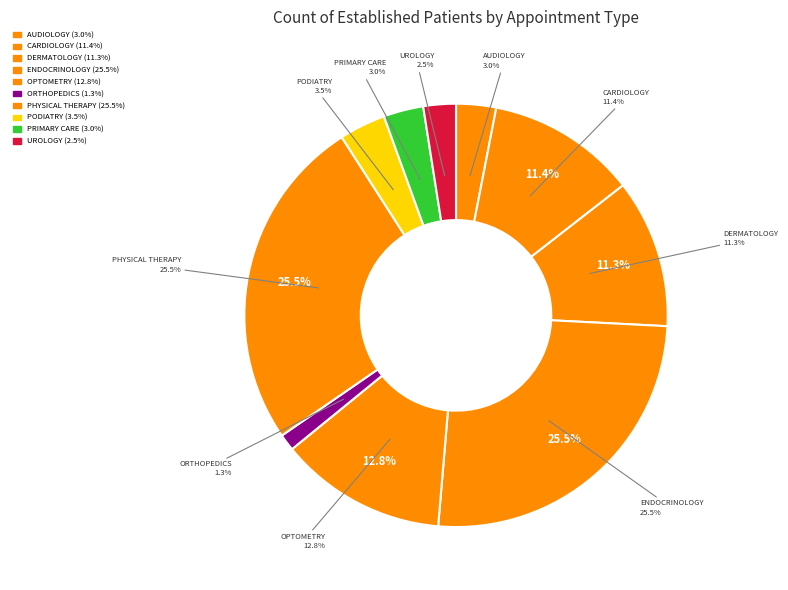

What is the total percentage of AUDIOLOGY and CARDIOLOGY?

14.5%